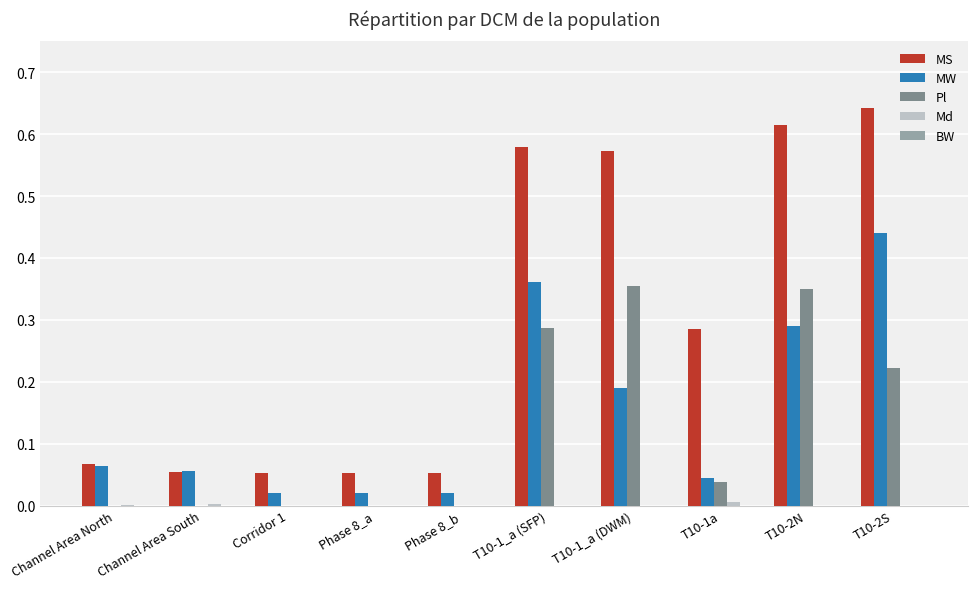

True or false: MS has a value of 0.4 at T10-2N.

False